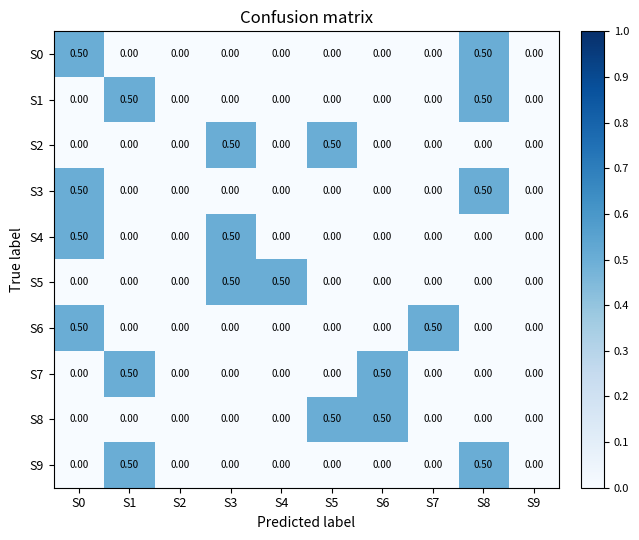

Is the value of S2 at S9 greater than the value of S9 at S1?

No